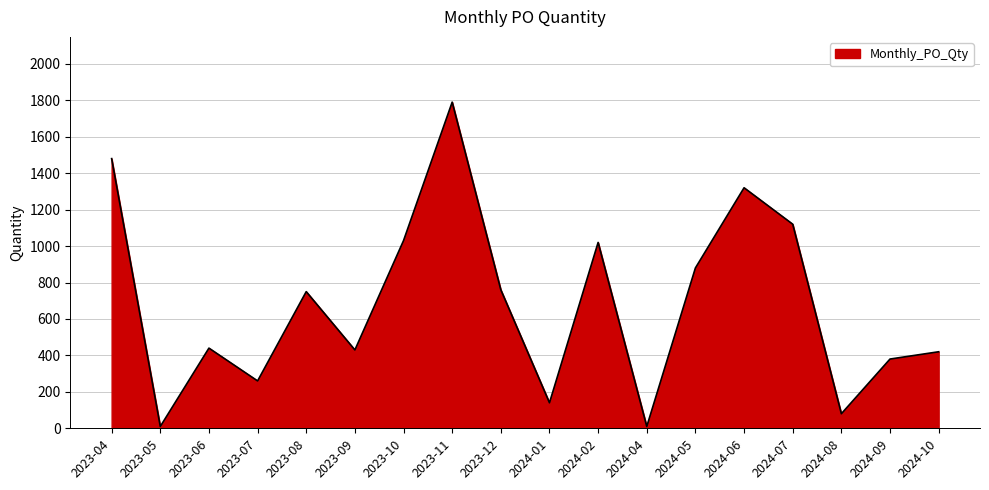

What is the difference between the maximum and minimum values?

1780